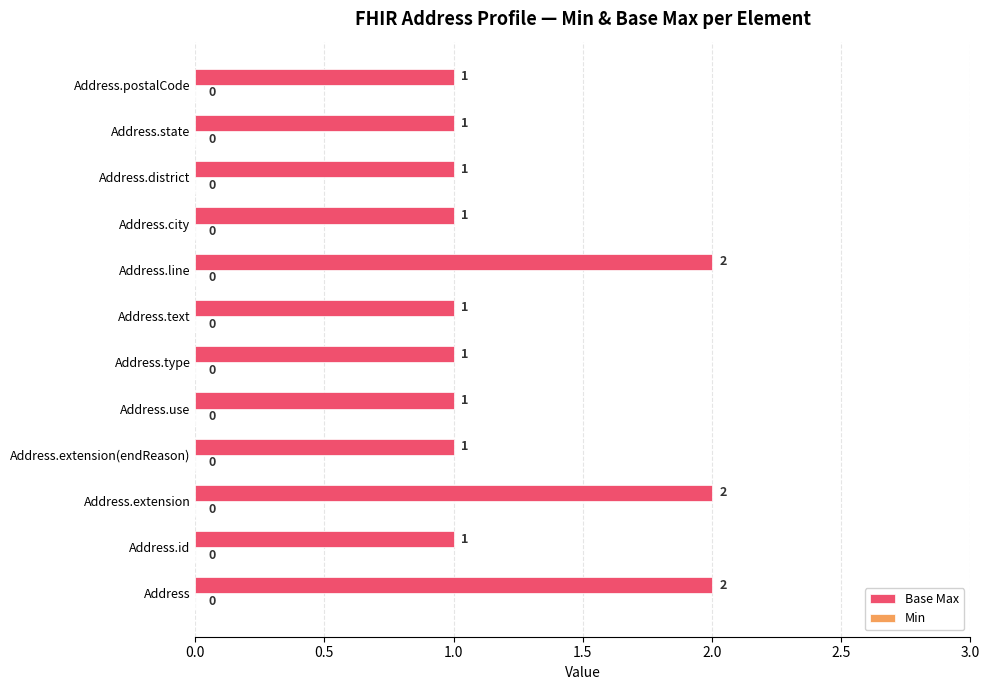

True or false: the data shows 1 at Address.text.

True